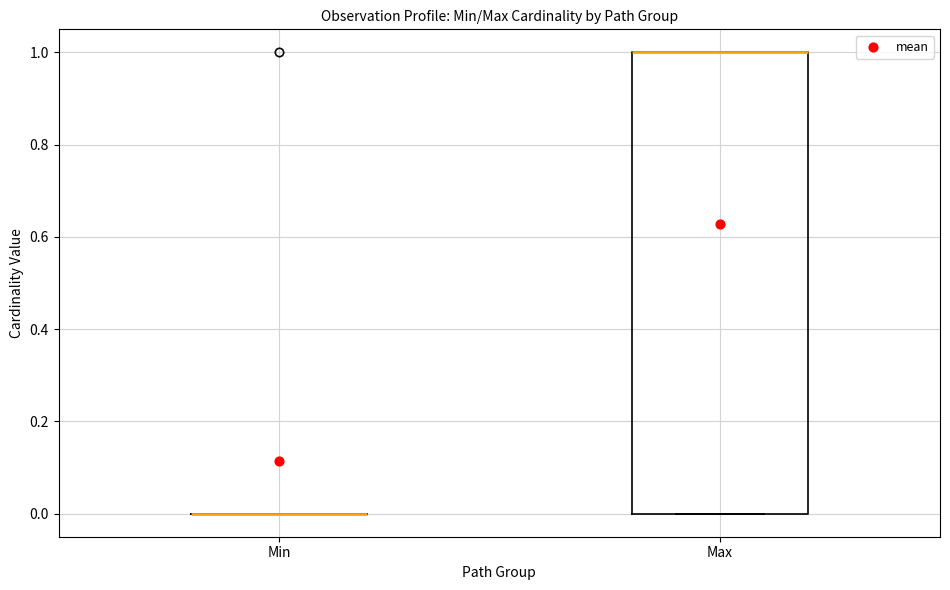

Reading left to right, transcribe this box plot: for each box, give where its median line is, the range the box spans, and where its two whiskers end, as read against the y-axis. The values are not printed on the chart, so give them approximately, as read against the axis.

Min: box collapsed to a line at 0, whiskers 0 to 0
Max: median 1 (drawn on the box's upper edge), box 0 to 1, whiskers 0 to 1